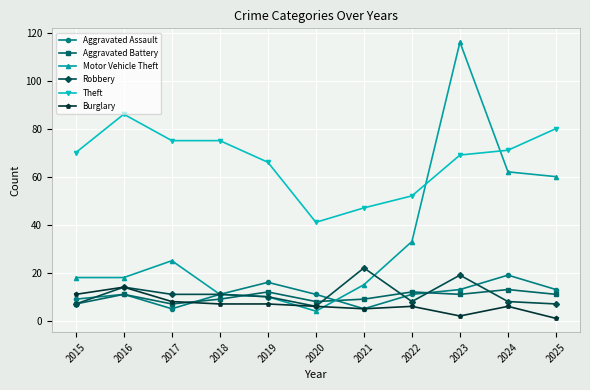

Is it true that Theft equals 71 at 2024?

True